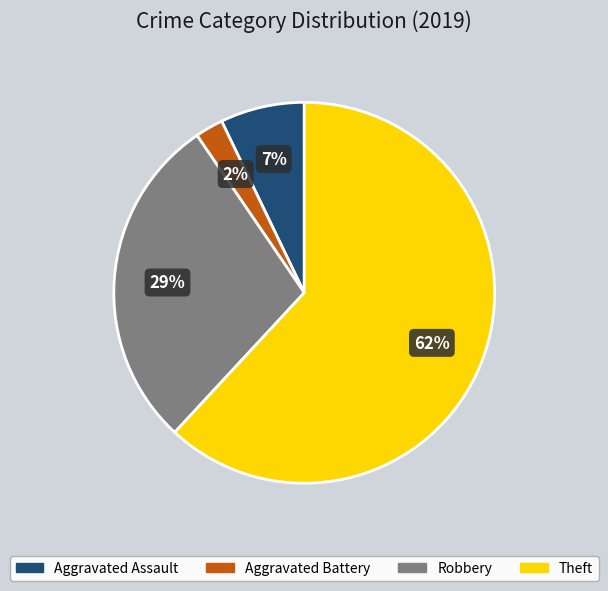

Is it true that Aggravated Battery is 2% of the pie?

True